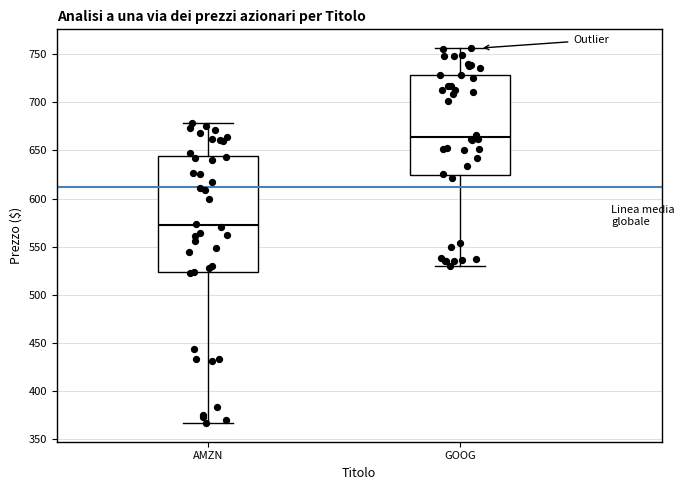

Reading left to right, transcribe this box plot: for each box, give where its median line is, the range the box spans, and where its two whiskers end, as read against the y-axis. The values are not printed on the chart, so give them approximately, as read against the axis.

AMZN: median 570, box 525 to 645, whiskers 365 to 680
GOOG: median 665, box 625 to 730, whiskers 530 to 755